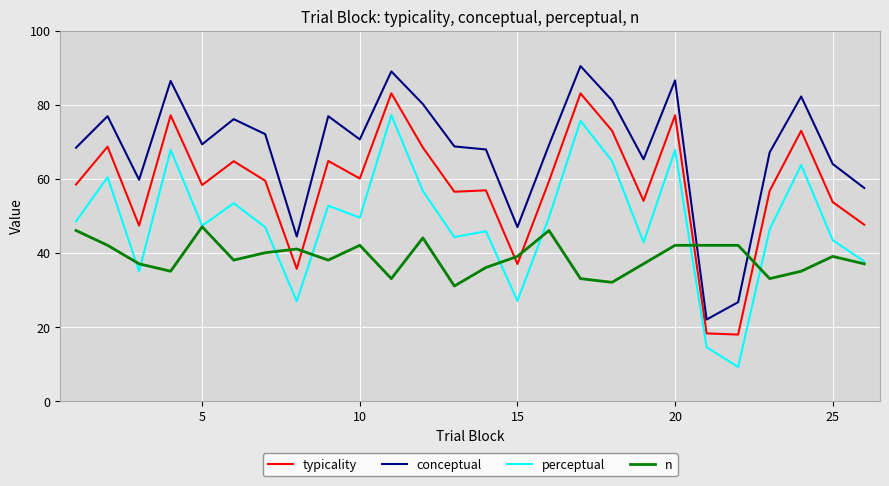

Rank the series by their average value, from lowest to highest.

n, perceptual, typicality, conceptual